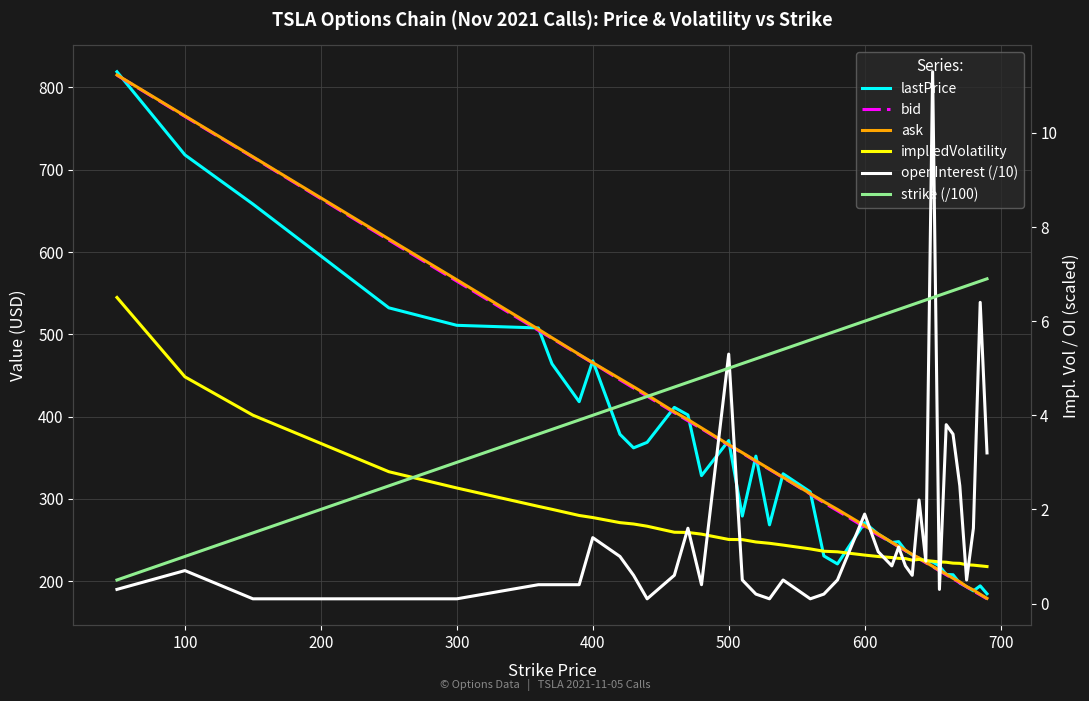

True or false: ask has more than 2 interior local peaks.

False